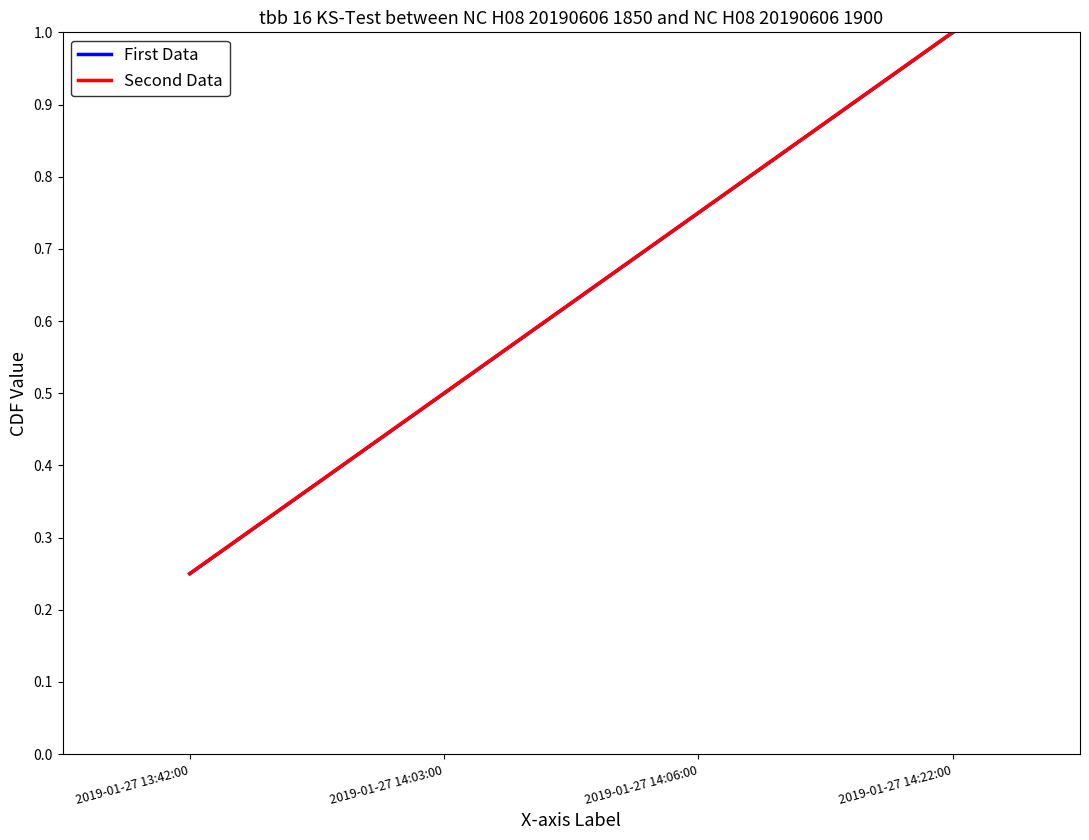

How many lines are shown in the chart?

2